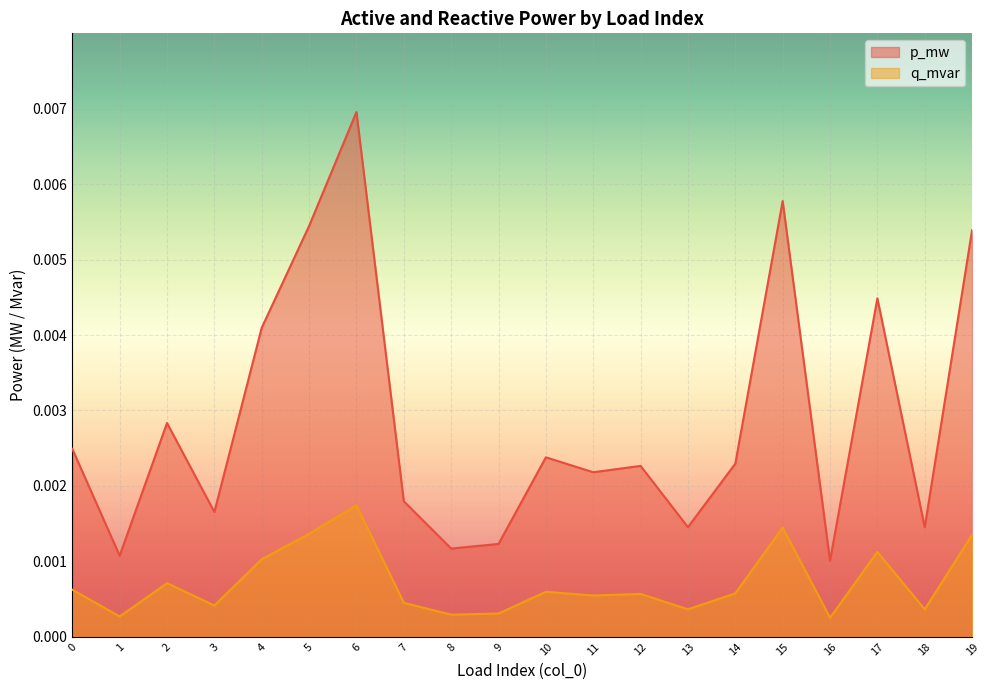

Rank the series at 14 from highest to lowest value.

p_mw, q_mvar